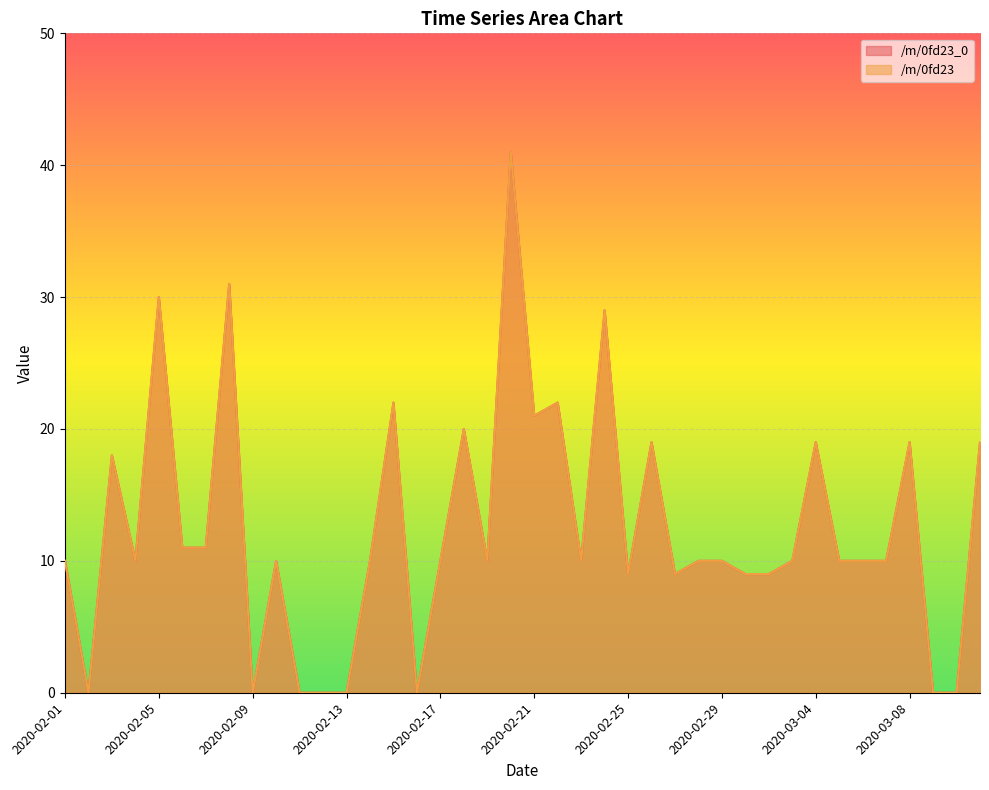

Reading right to left, transcribe all the data shown in this chart.

/m/0fd23_0: 19	0	0	19	10	10	10	19	10	9	9	10	10	9	19	9	29	10	22	21	41	10	20	10	0	22	10	0	0	0	10	0	31	11	11	30	10	18	0	10
/m/0fd23: 19	0	0	19	10	10	10	19	10	9	9	10	10	9	19	9	29	10	22	21	41	10	20	10	0	22	10	0	0	0	10	0	31	11	11	30	10	18	0	10